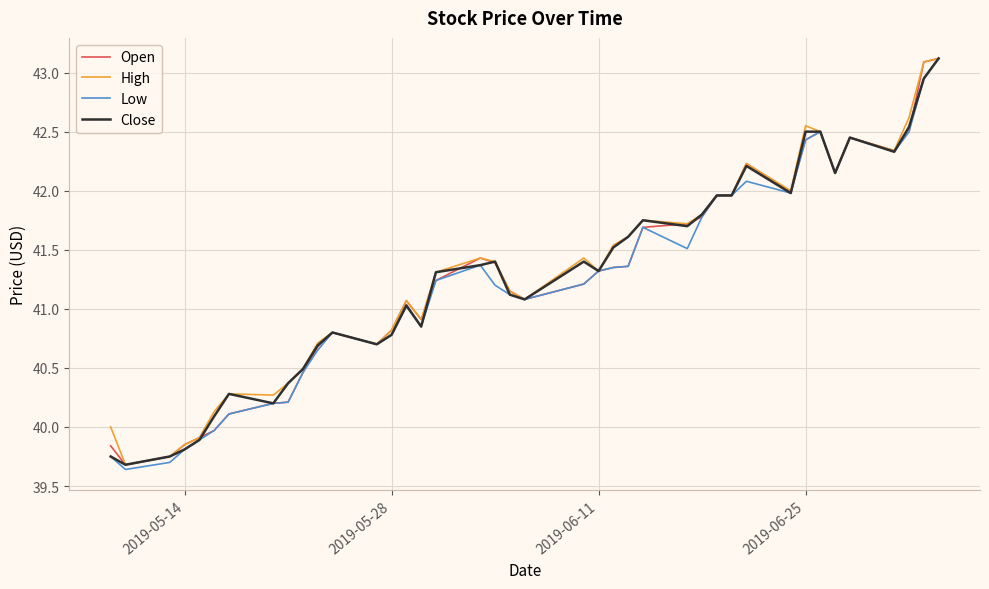

What is the greatest value displayed?

43.1